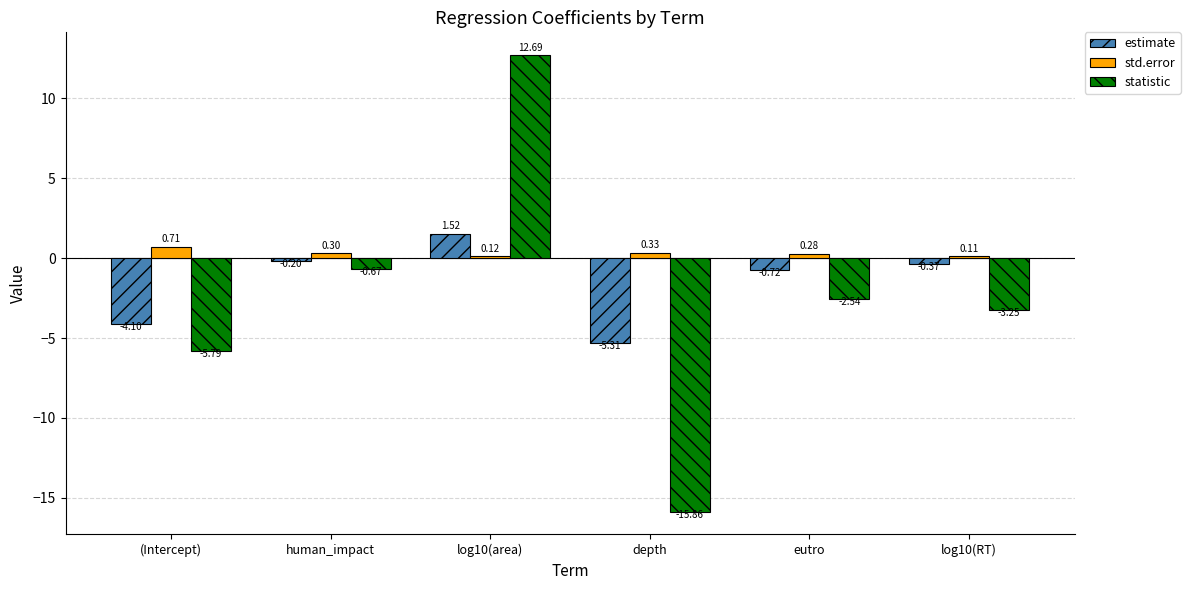

At which label does statistic first exceed -2?

human_impact